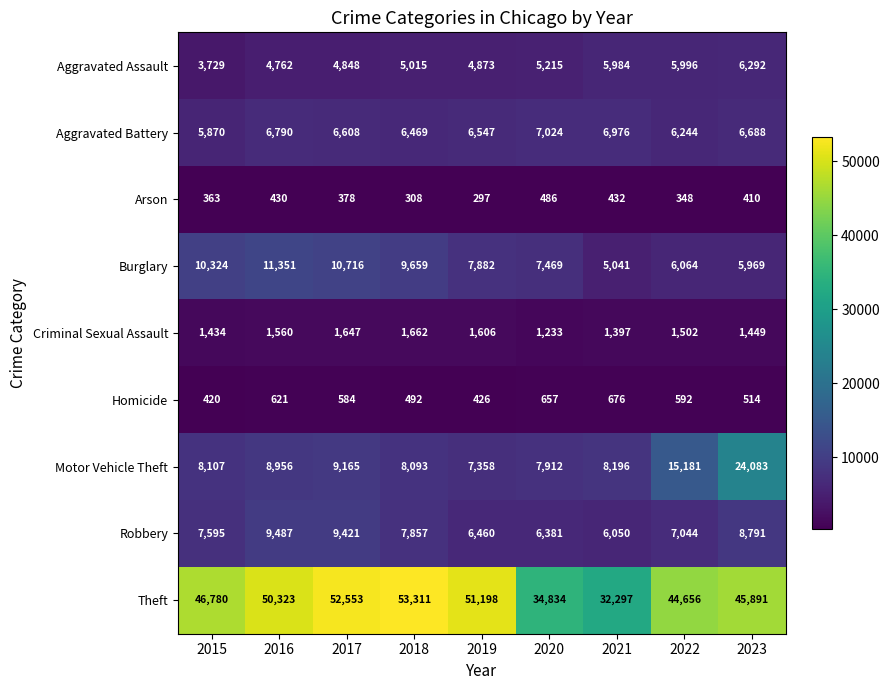

What is the difference between the highest and lowest values at 2015?

46417